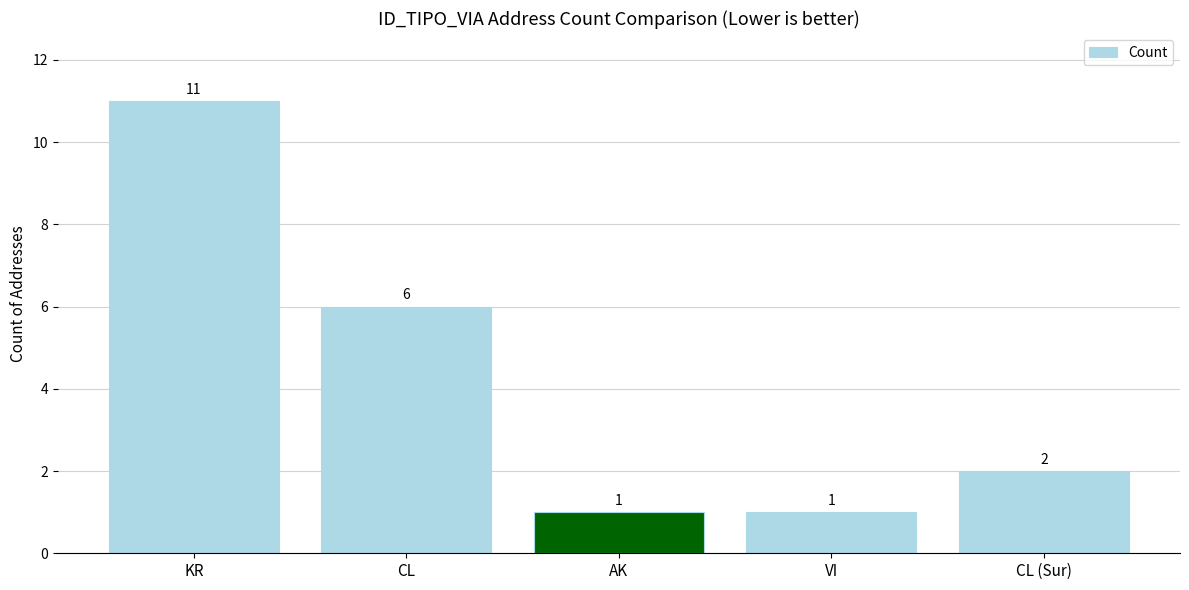

Are the bars horizontal?

No